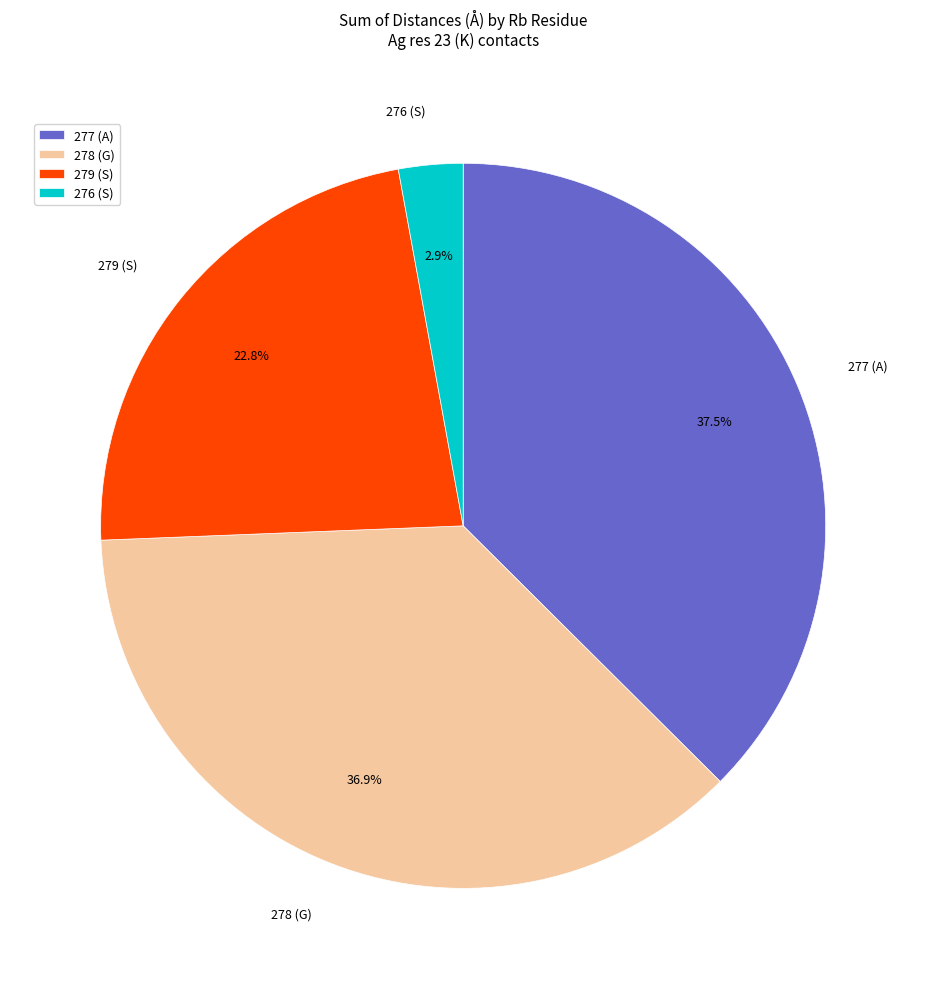

Between 278 (G) and 276 (S), which is larger?

278 (G)